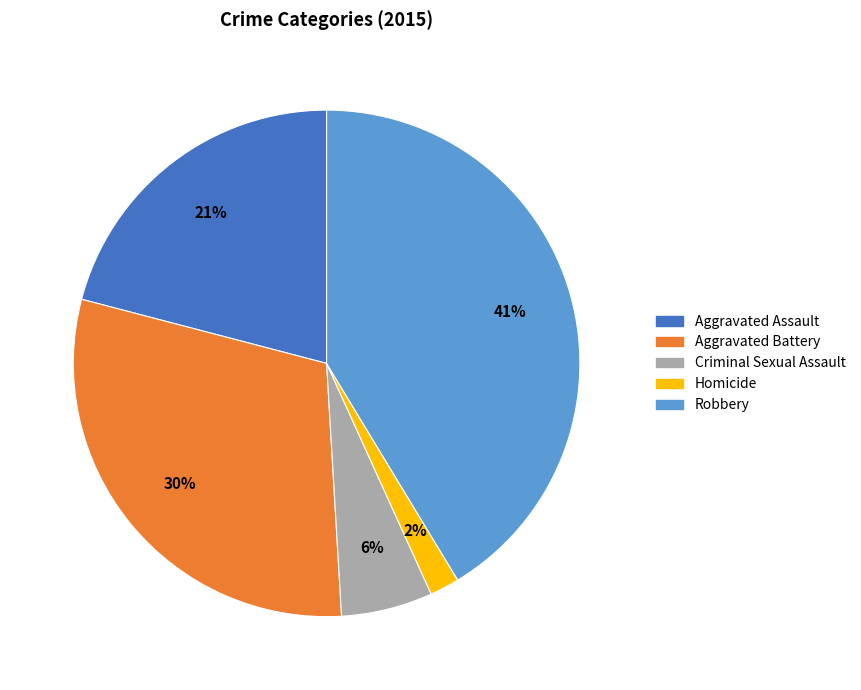

Between Robbery and Homicide, which is larger?

Robbery